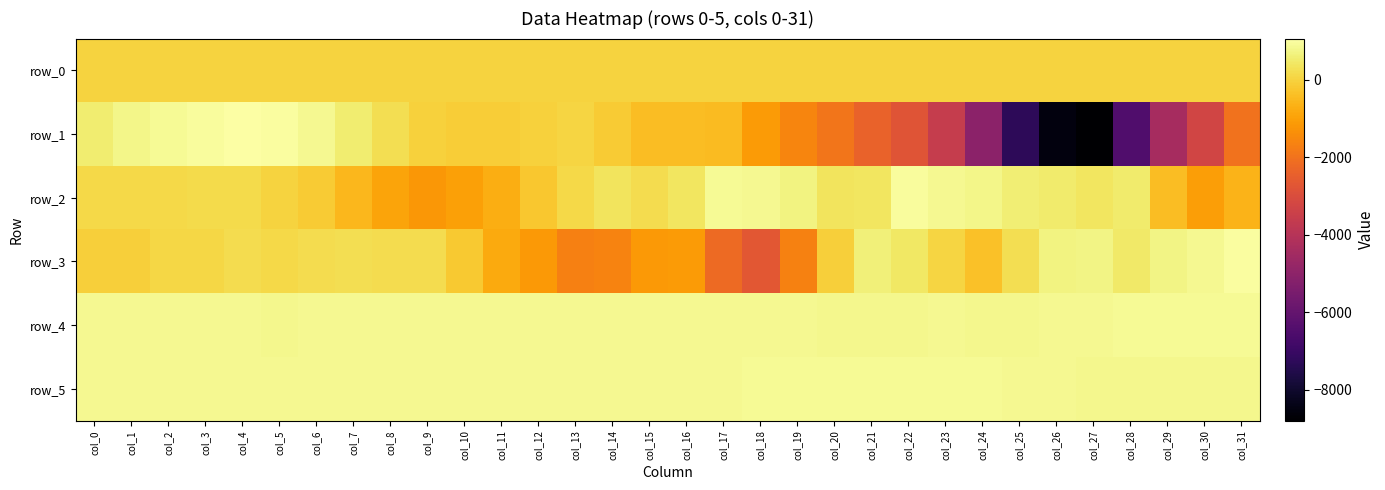

Between col_20 and col_26, which is larger?

col_26